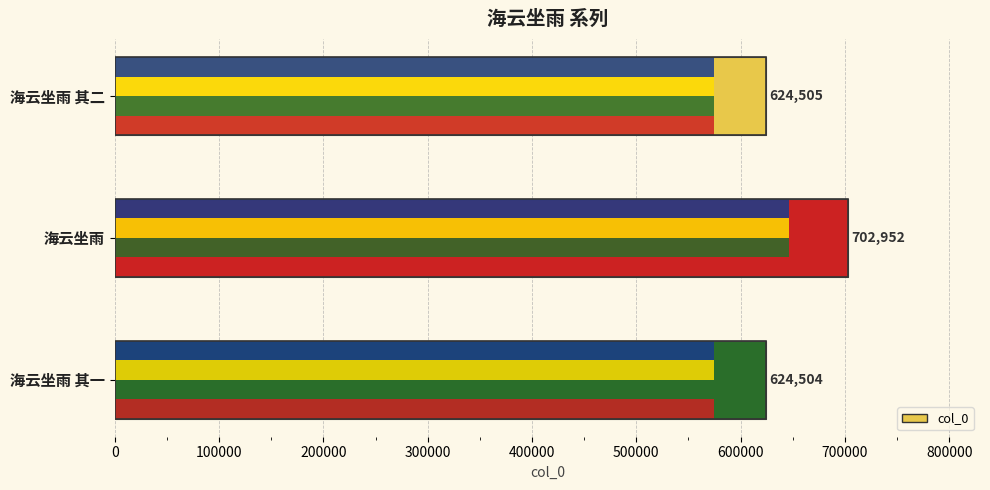

Reading left to right, transcribe all the data shown in this chart.

624505	702952	624504